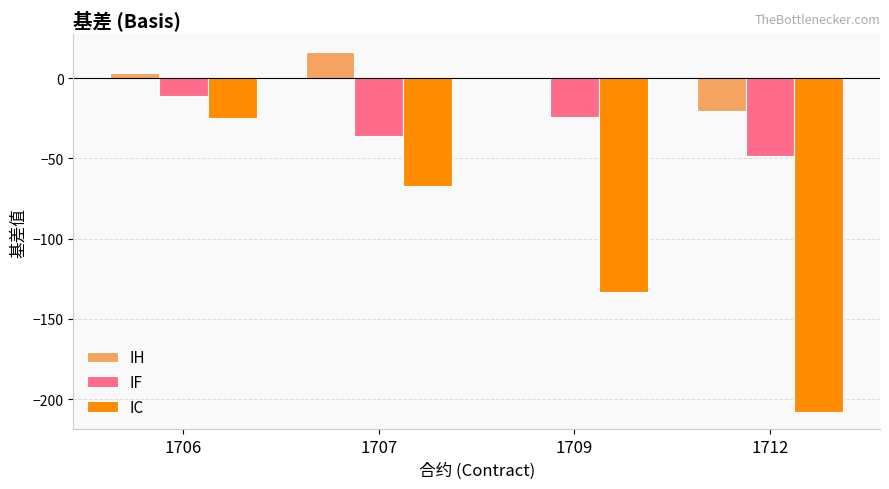

Between 1706 and 1707, which series saw the biggest shift?

IC